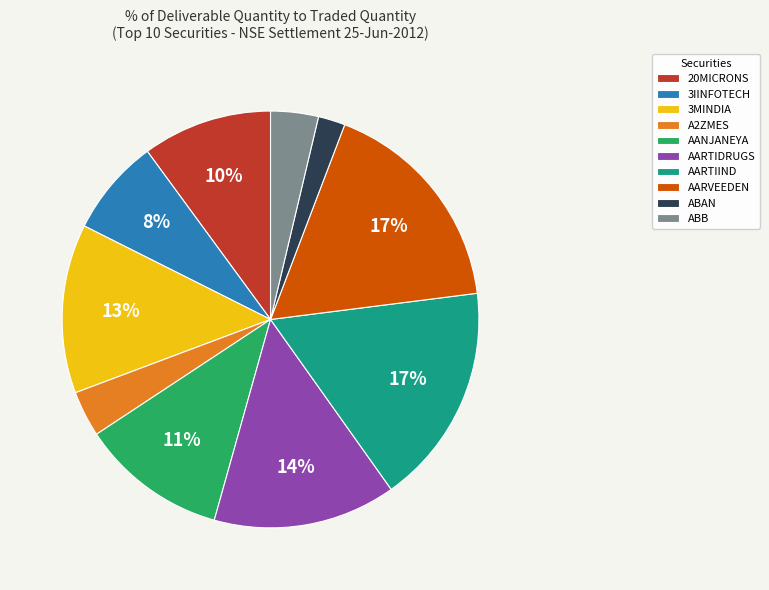

Does any single category account for the majority?

No